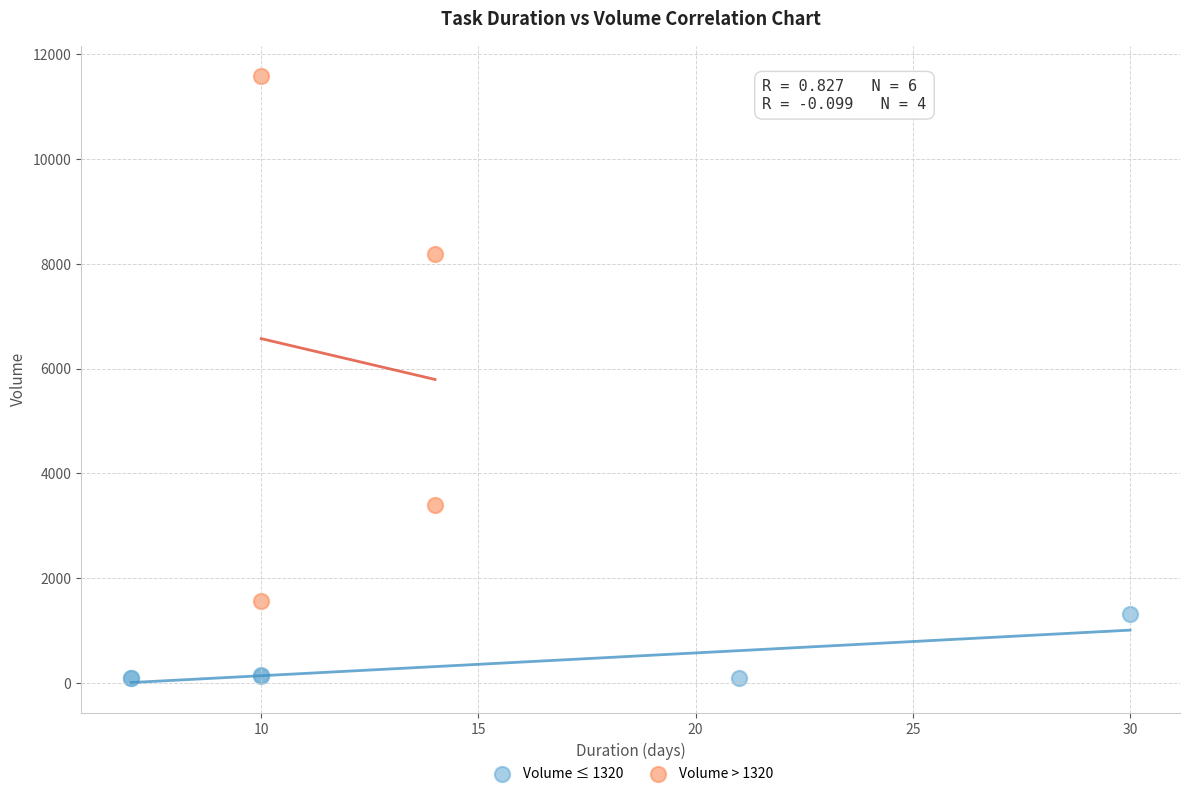

What are all the series names shown in the legend?

Volume ≤ 1320, Volume > 1320